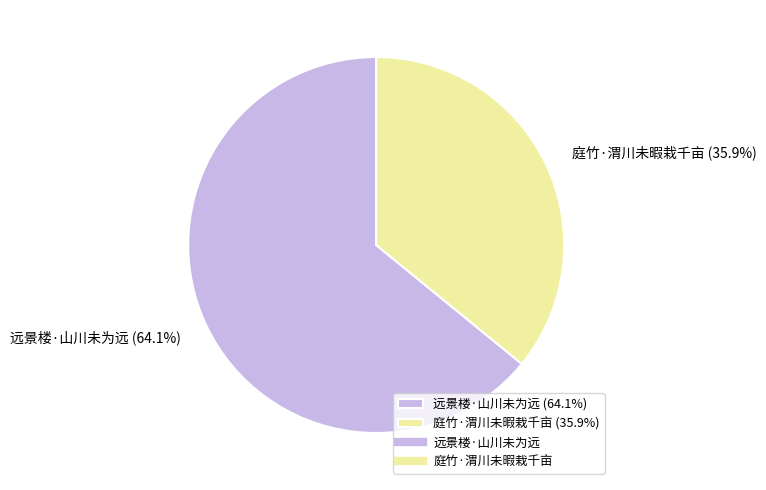

Rank the categories by value from lowest to highest.

庭竹·渭川未暇栽千亩, 远景楼·山川未为远